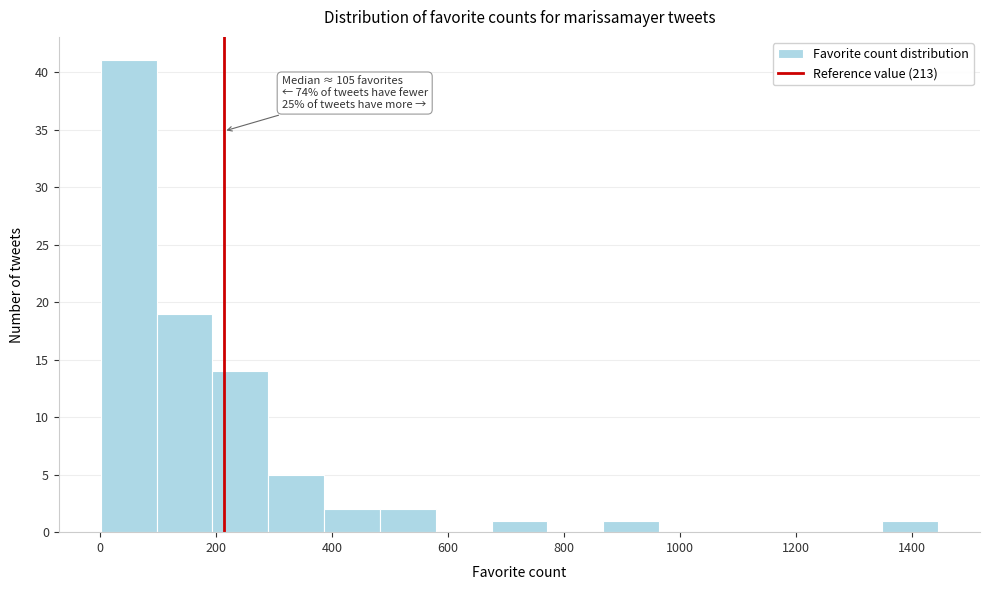

Over which range of the x-axis is the bar tallest?

0 to 100